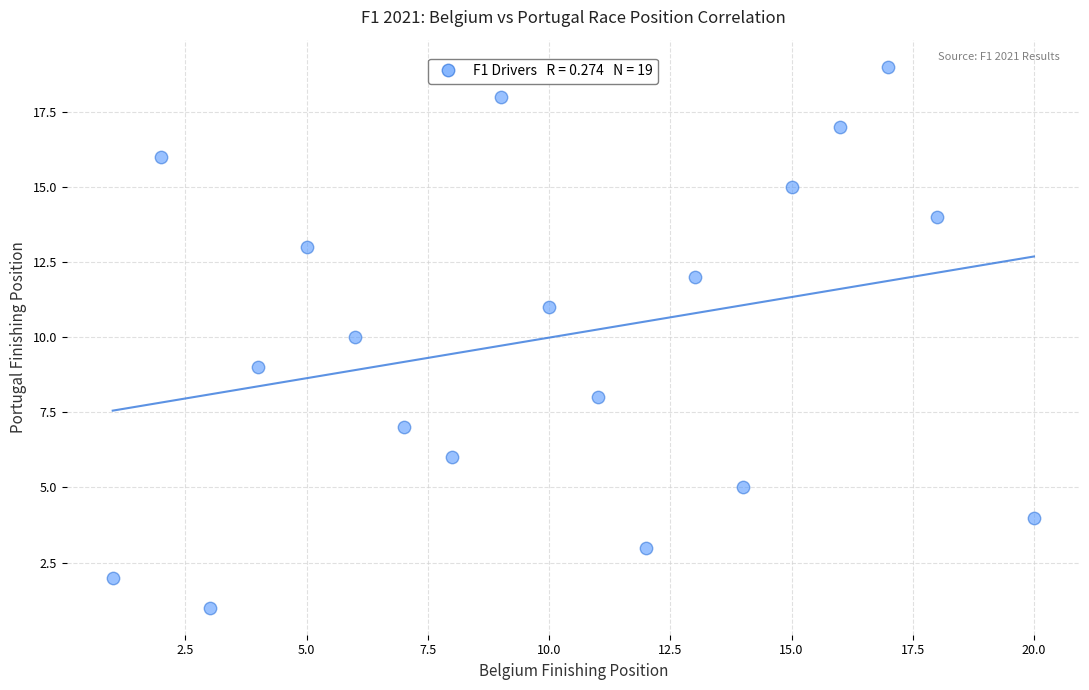

What is the range of X values (max minus min)?

19